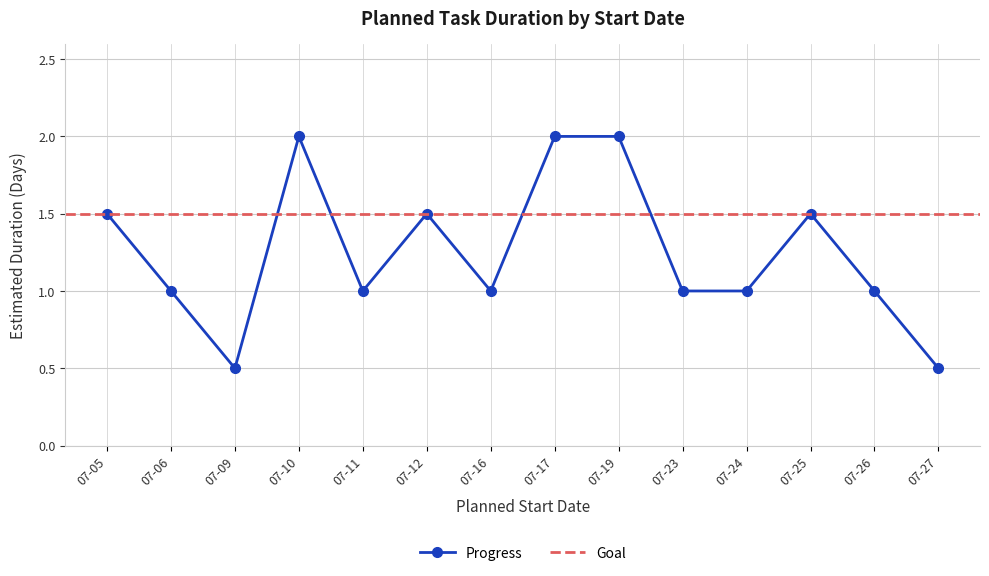

The value of Progress at 07-12 is 1.5. True or false?

True